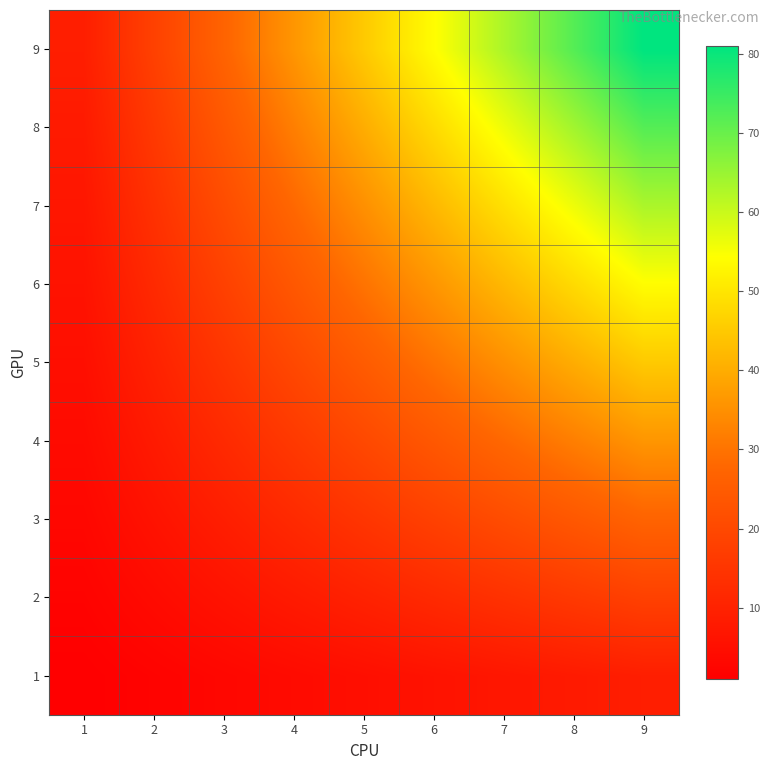

Rank the series by their maximum value, from highest to lowest.

9, 8, 7, 6, 5, 4, 3, 2, 1